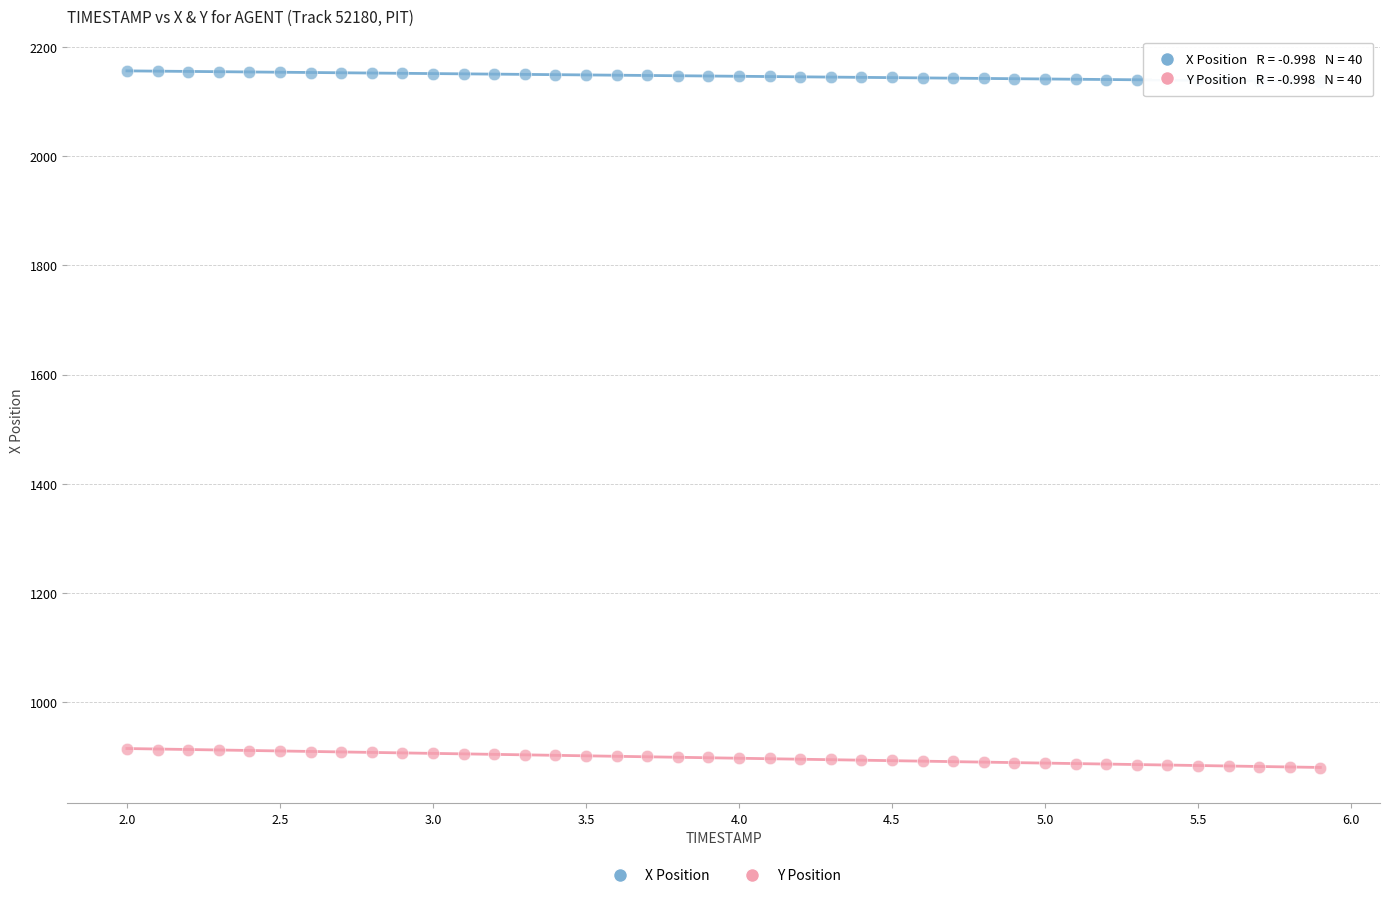

Which series has the widest spread of Y values?

Y Position